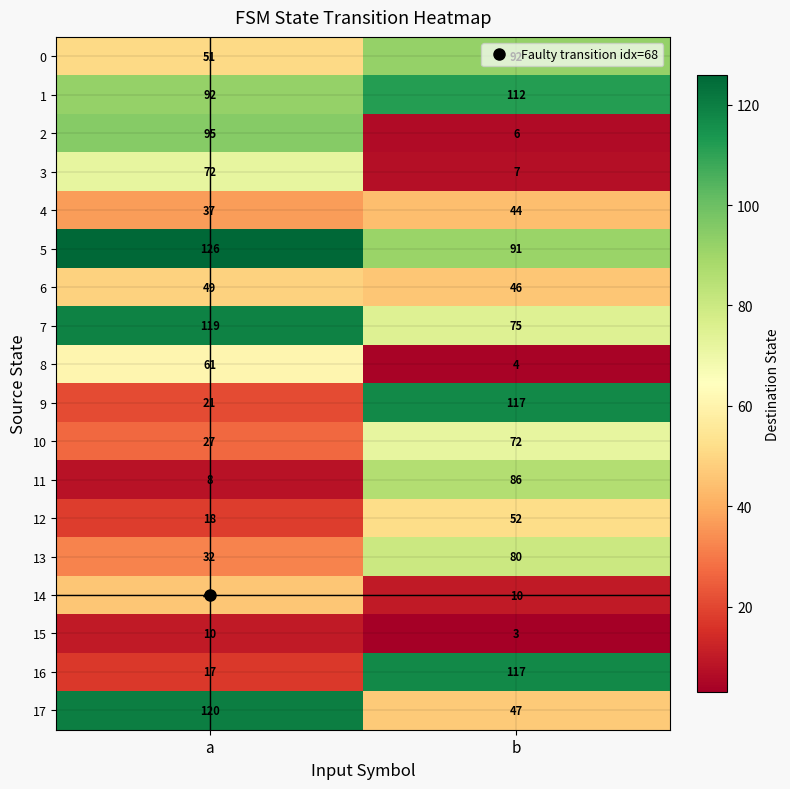

Which label corresponds to the smallest value in the chart?

b